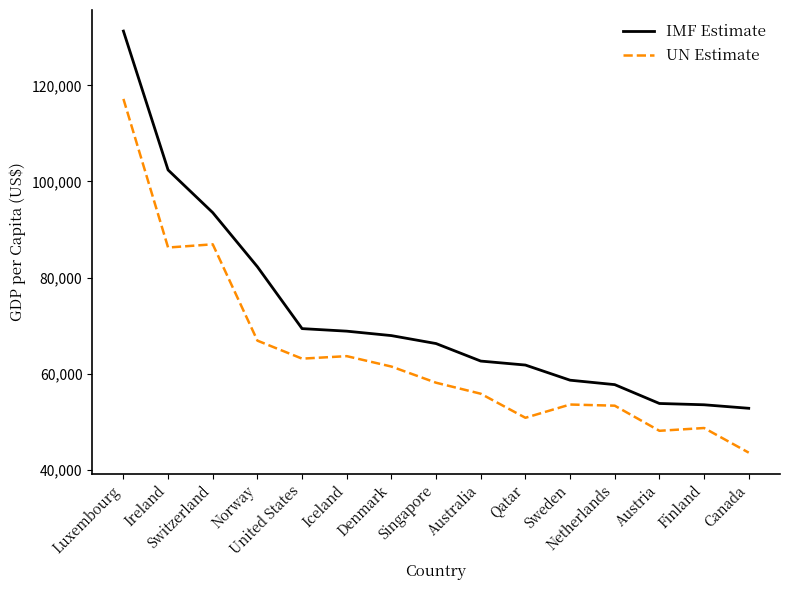

Rank the series by their maximum value, from highest to lowest.

IMF Estimate, UN Estimate